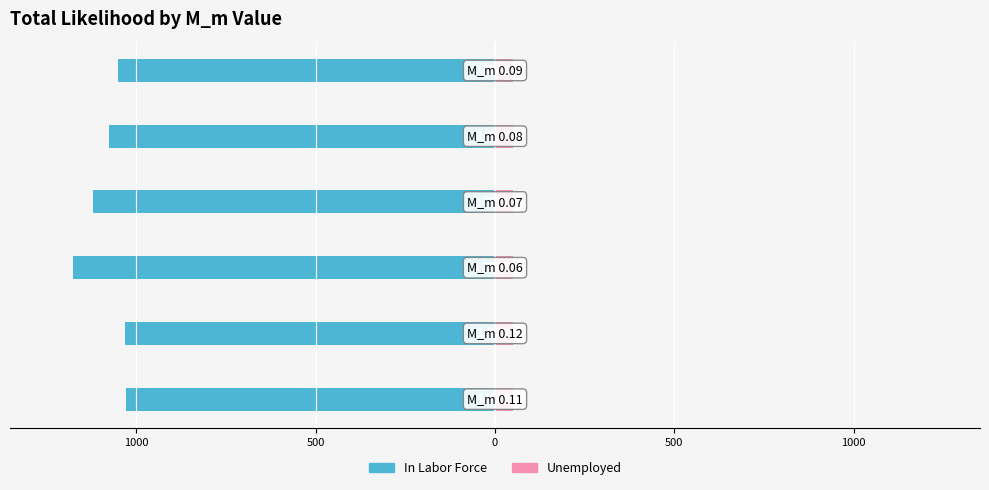

Is it true that Unemployed equals 50.5 at 500?

True